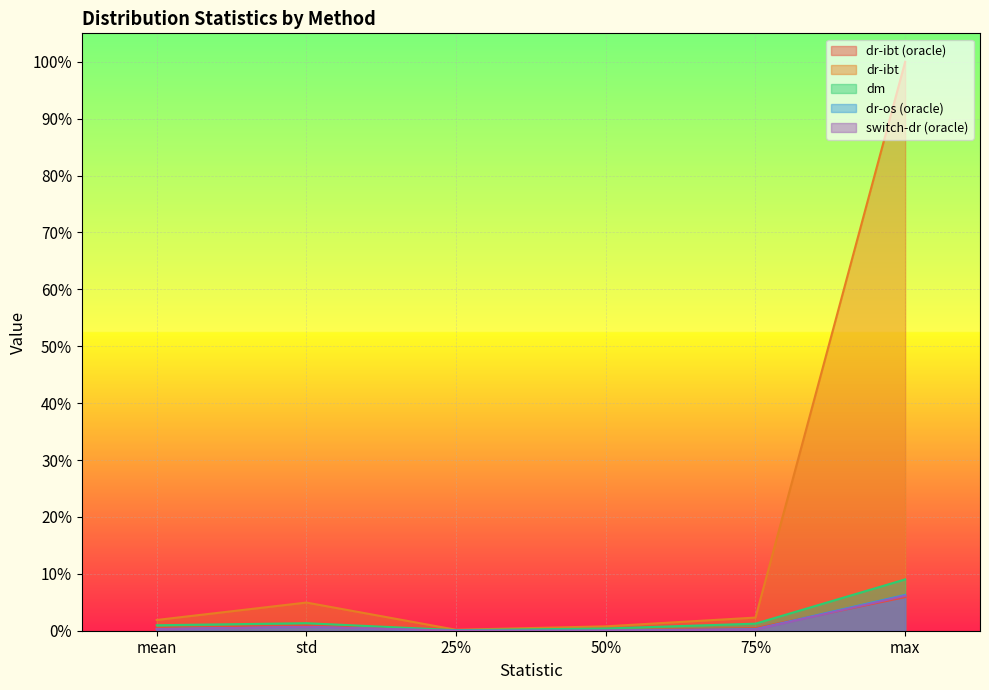

True or false: dm and dr-ibt intersect in this chart.

False